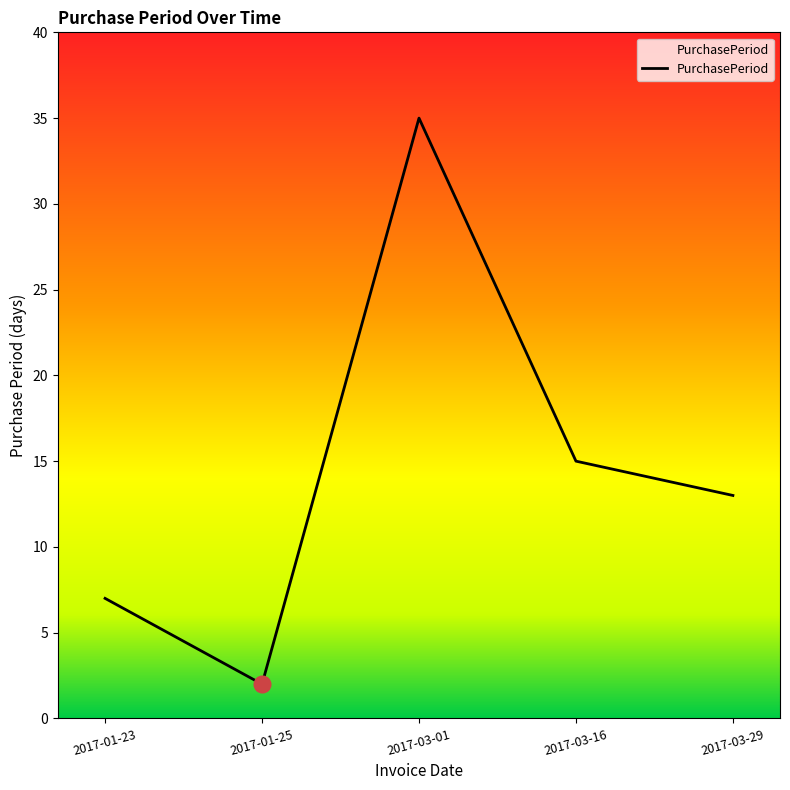

Count the number of data series in this chart.

1